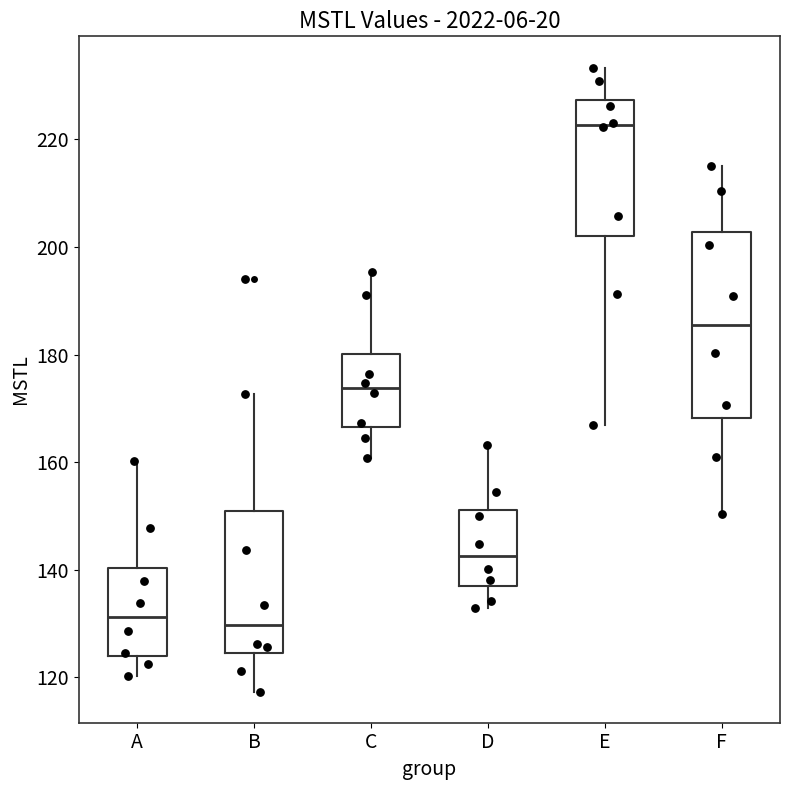

Where does the median line of the box for A sit on the y-axis? The values are not printed on the chart, so give them approximately, as read against the axis.

132